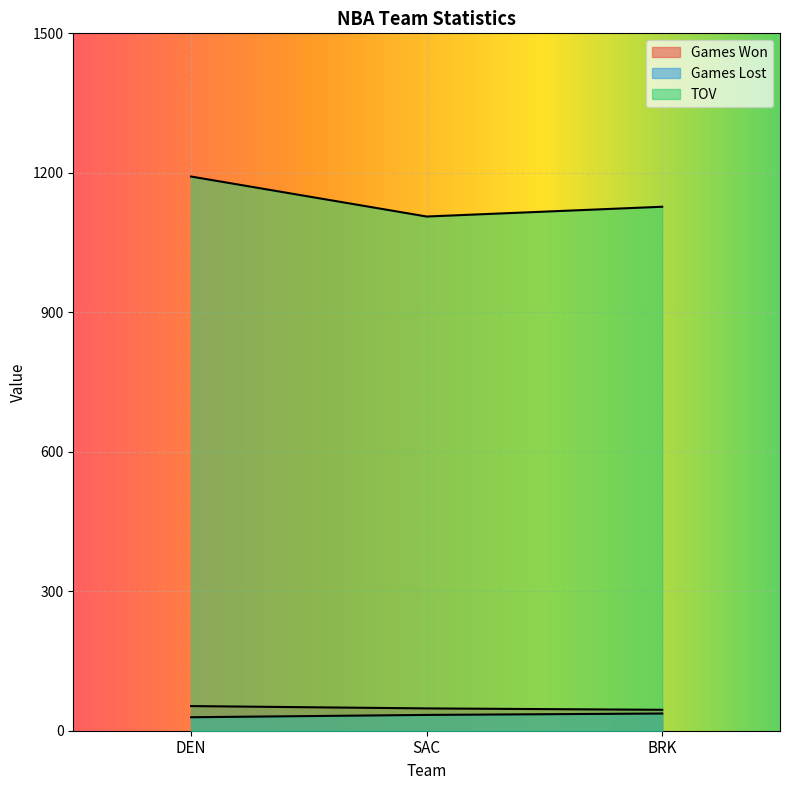

What is the sum of all TOV values?

3425